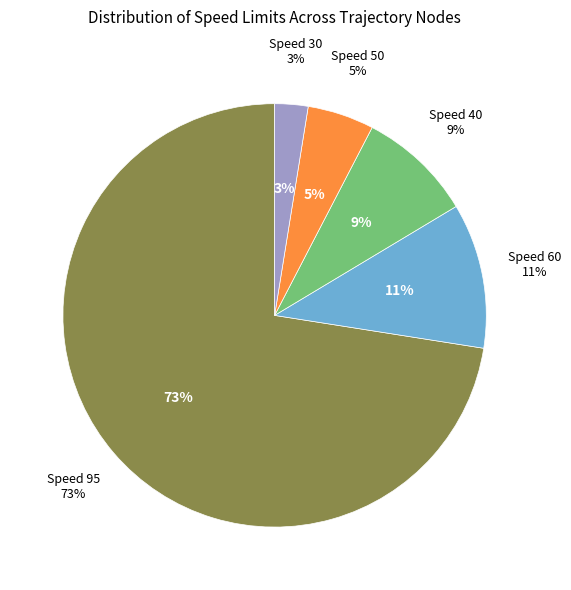

The Speed 60 slice represents 11% of the pie. True or false?

True